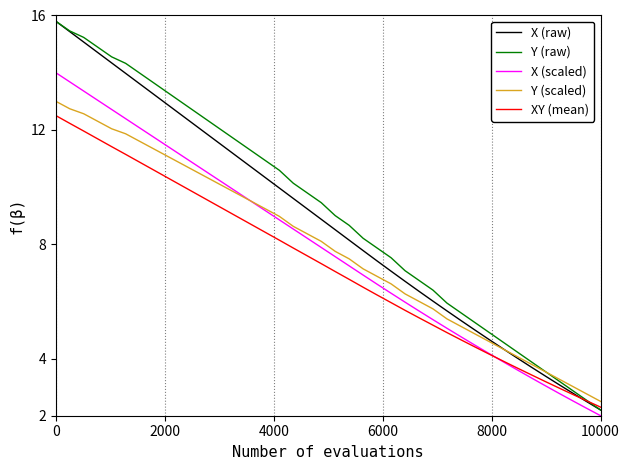

What is the minimum value for Y (raw)?

2.2